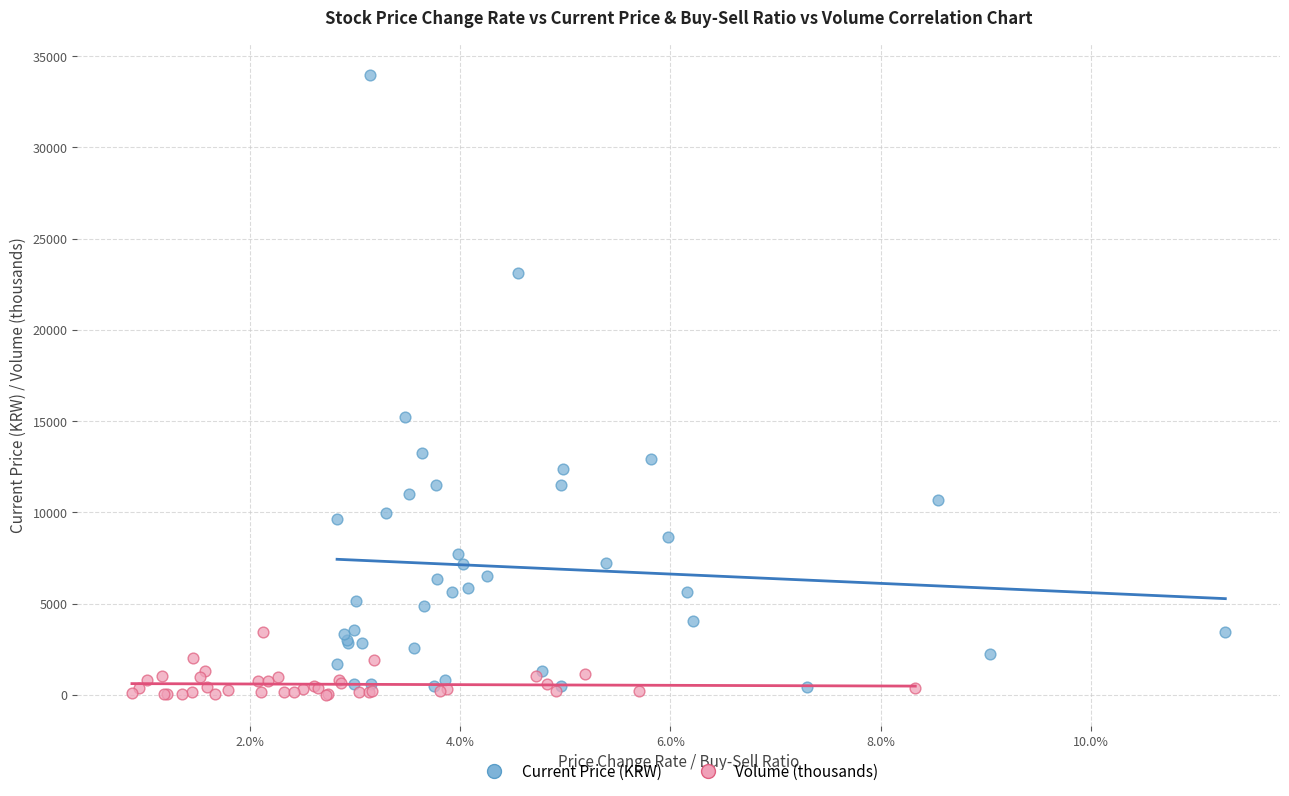

Which series contains the highest Y value?

Current Price (KRW)